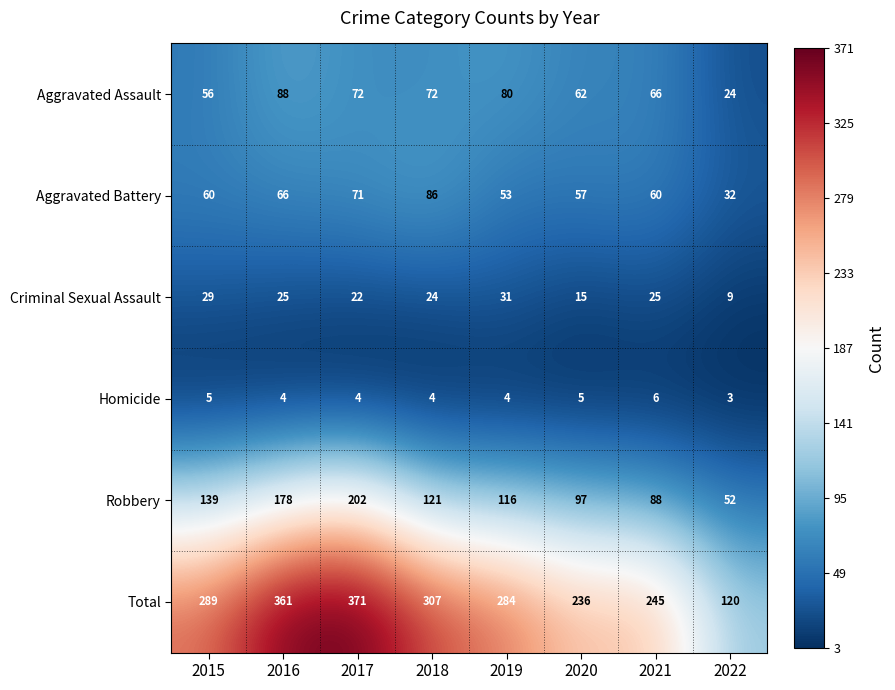

Read the Aggravated Battery value at 2015.

60